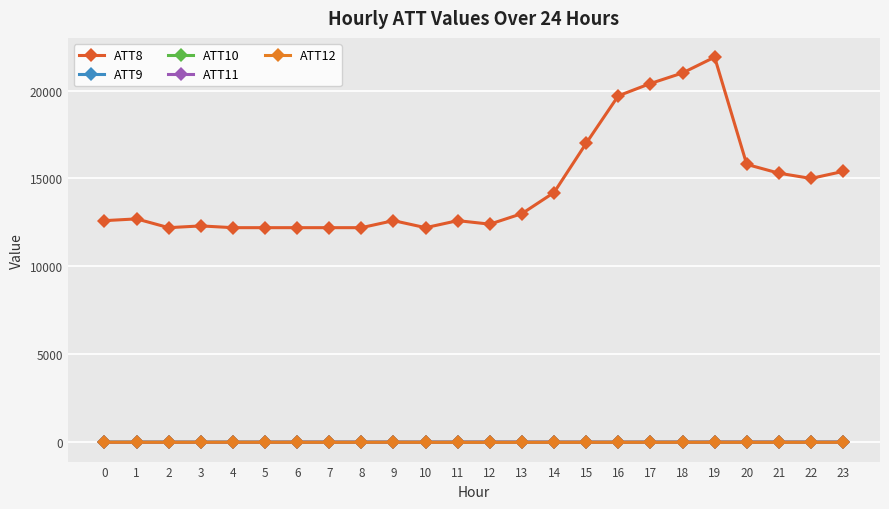

At which category is the sum across all series the highest?

19